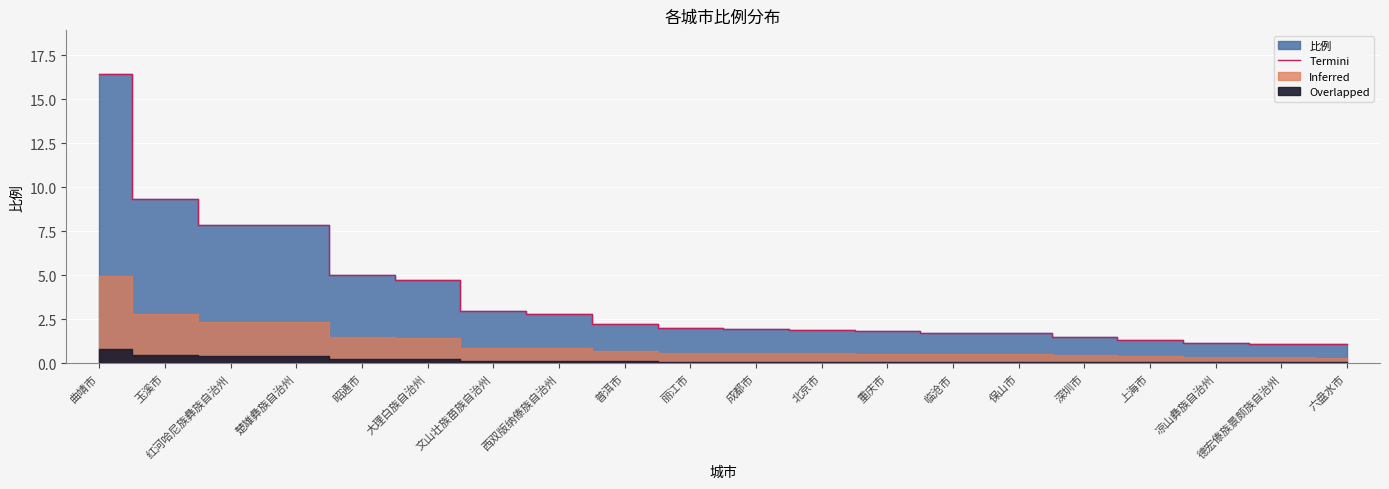

What is the difference between the maximum and second lowest values?

15.3